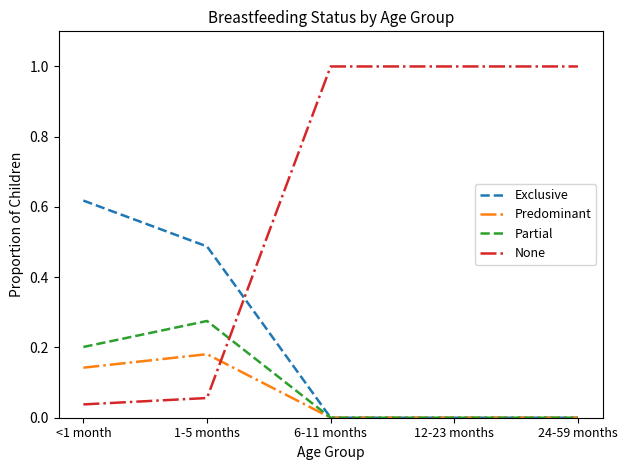

Which series ends up on top after the final intersection of Predominant and None?

None